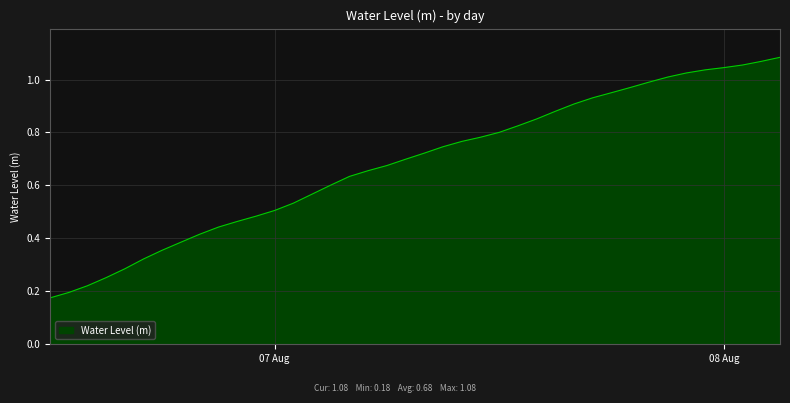

Does the chart display data point markers on the line(s)?

No